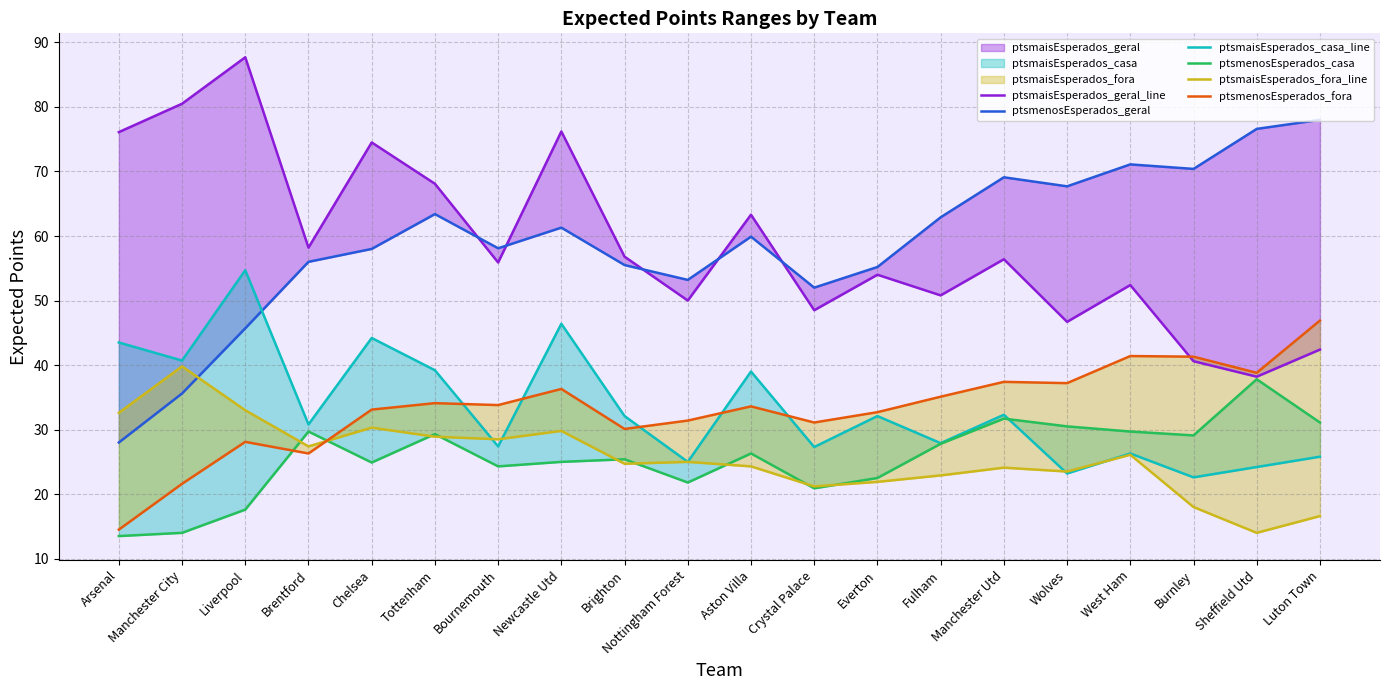

What is the difference between the maximum and minimum values in the ptsmenosEsperados_casa series?

24.3